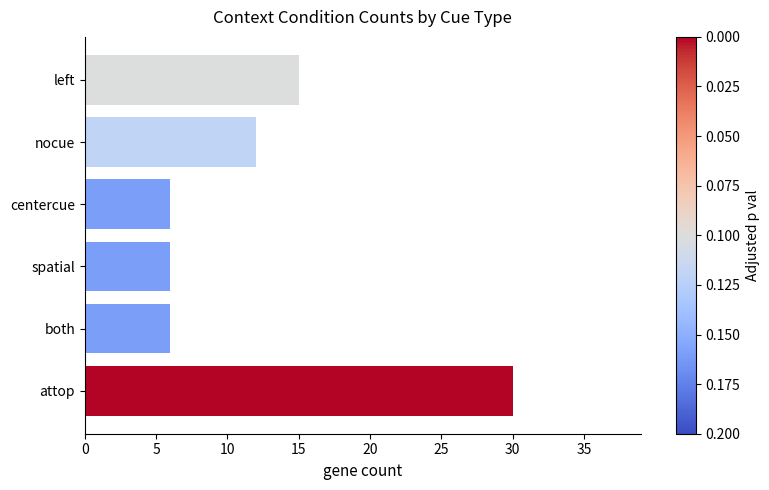

Is it true that the value at spatial is 6?

True